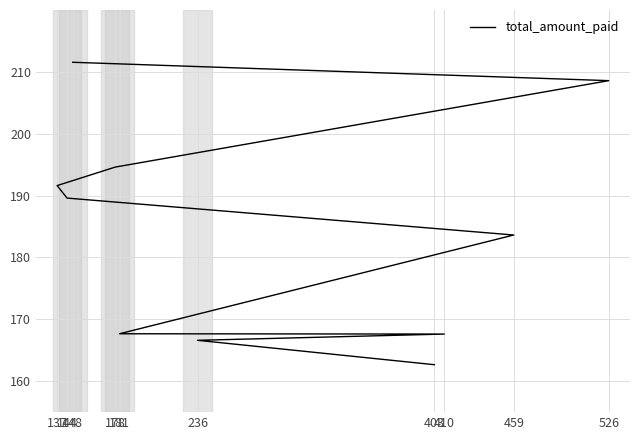

Which label corresponds to the largest value in the chart?

148